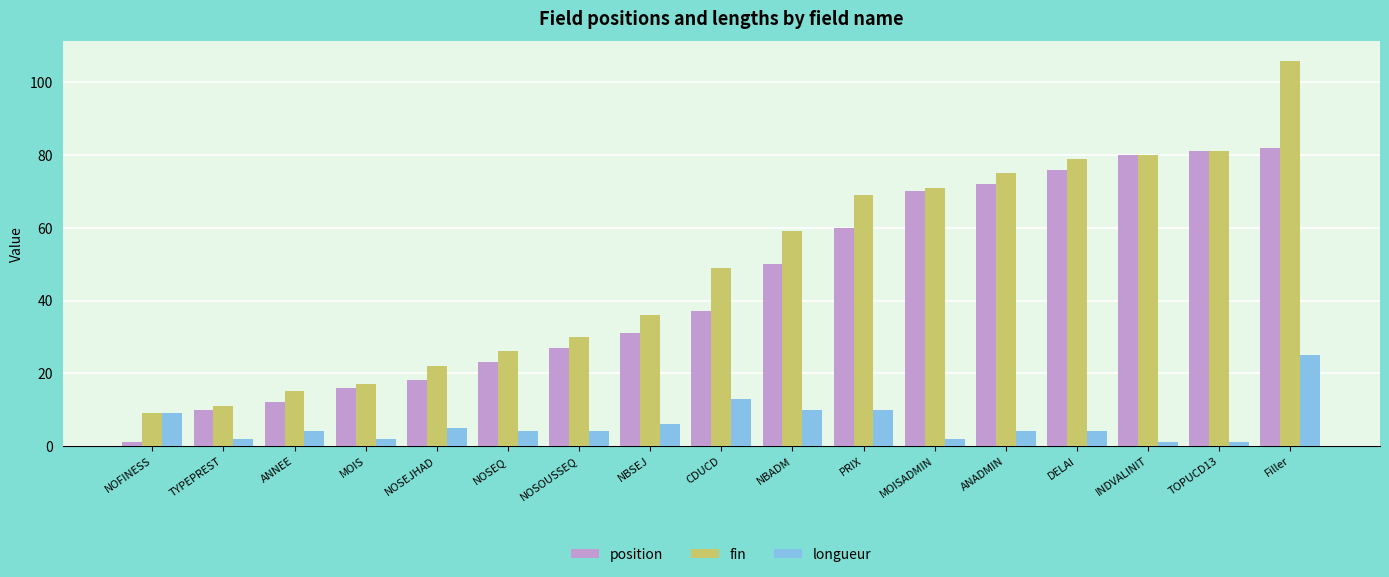

What is the sum of the position values at ANADMIN and Filler?

154